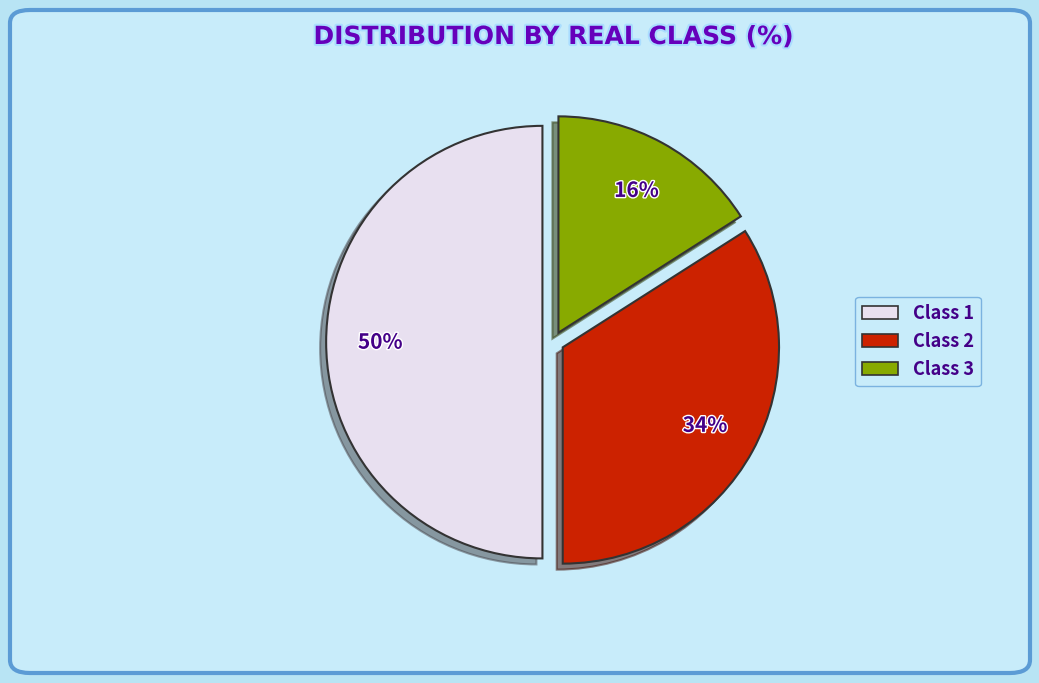

What is the largest slice in the pie chart?

Class 1